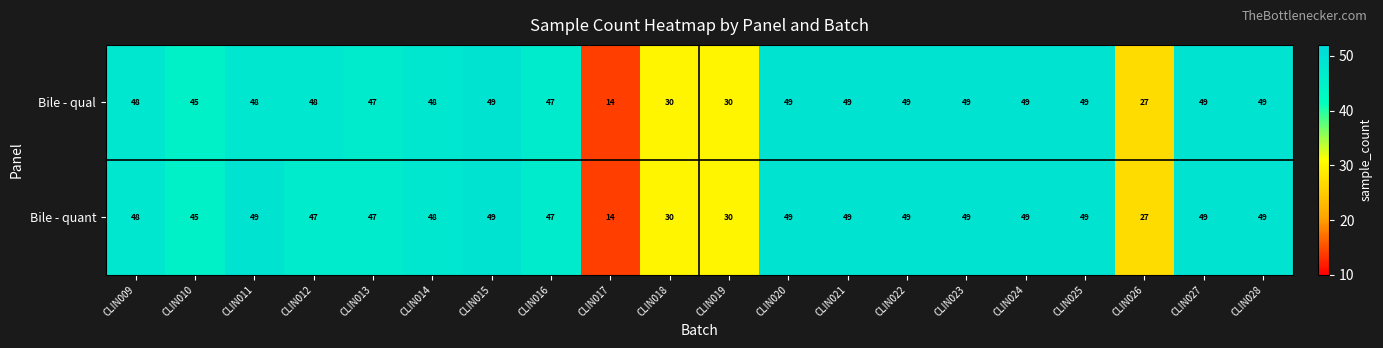

At how many categories does at least one series exceed 34?

16